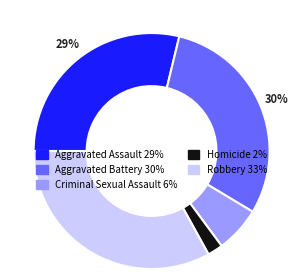

To the nearest percent, what is the difference between the largest and smallest slice percentages?

31%